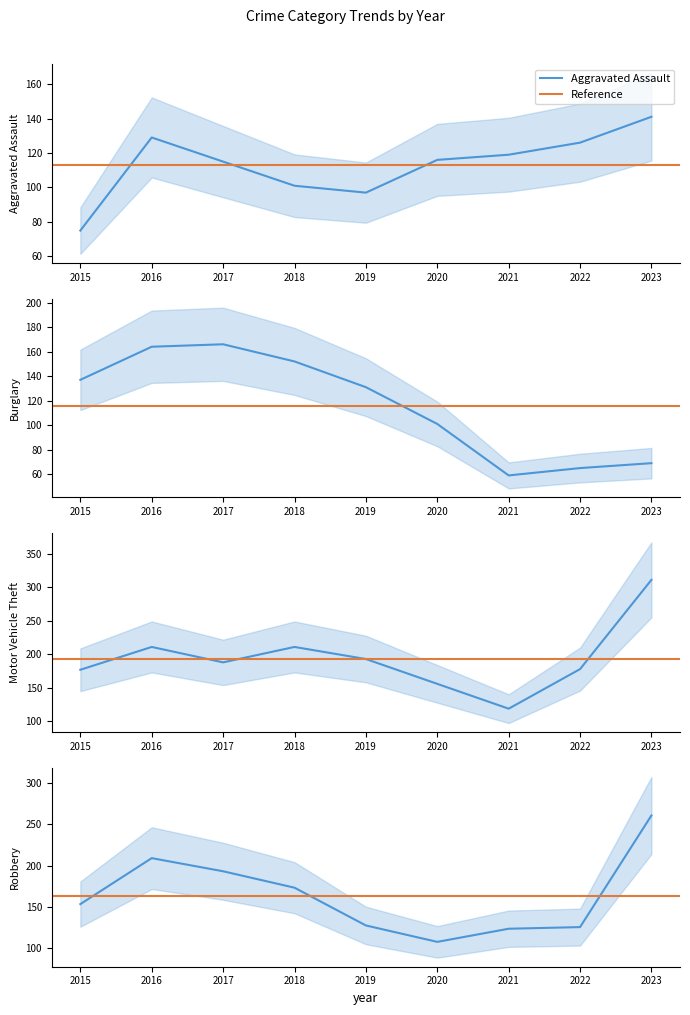

At 2021, list the series in order from largest to smallest.

Robbery, Aggravated Assault, Motor Vehicle Theft, Burglary